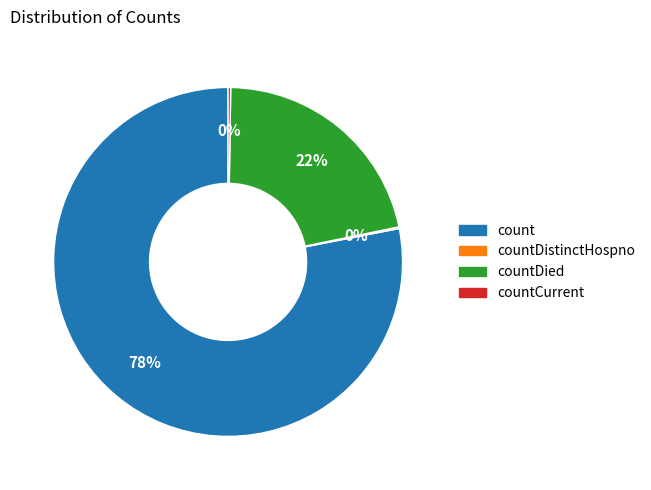

To the nearest percent, what percentage of the pie is count?

78%